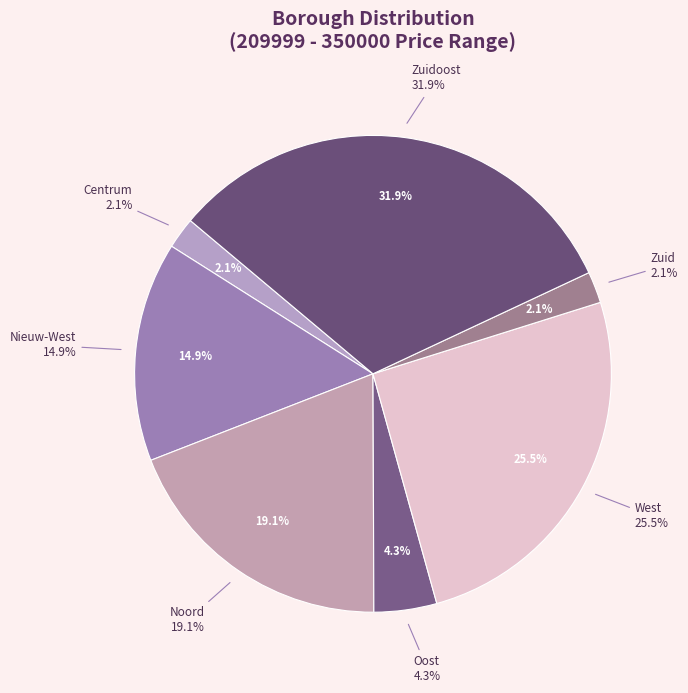

What percentage is NOT represented by Weesp?

100.0%